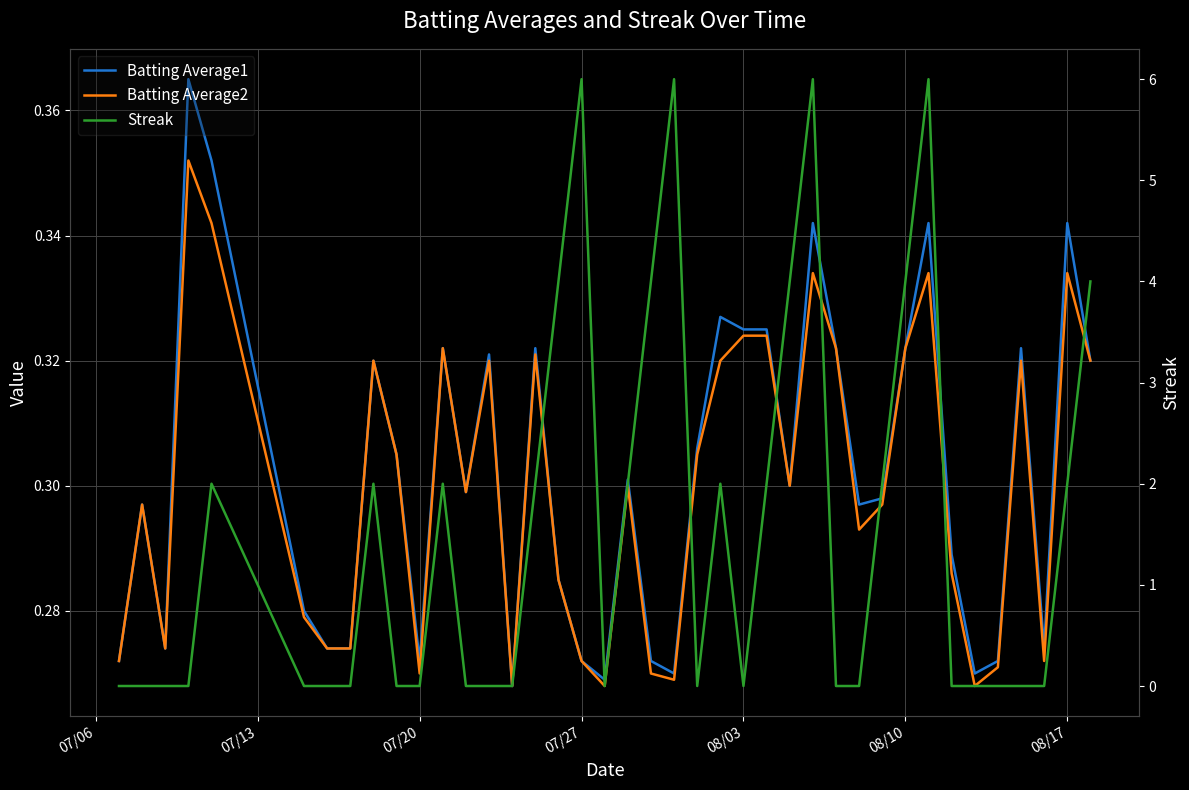

How many Batting Average2 values are between 0 and 1?

40